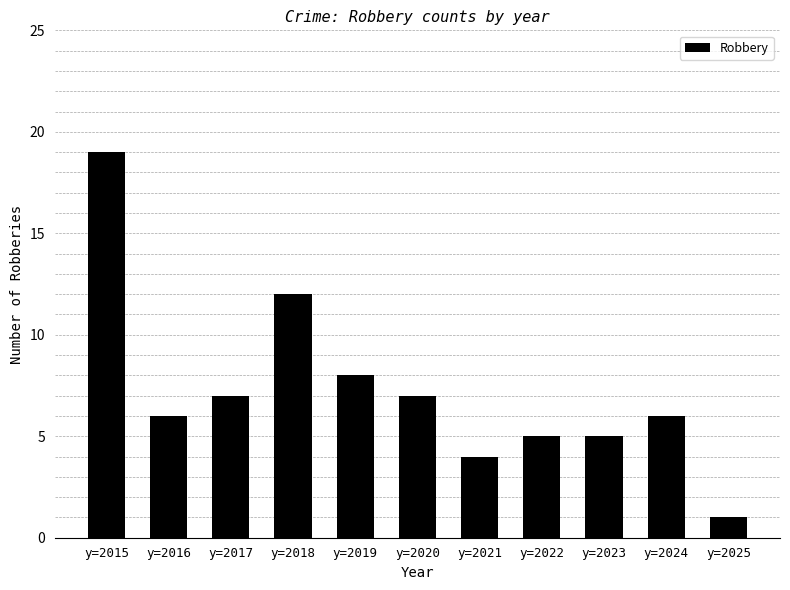

Approximately how many times larger is the value at y=2022 compared to y=2019?

0.6